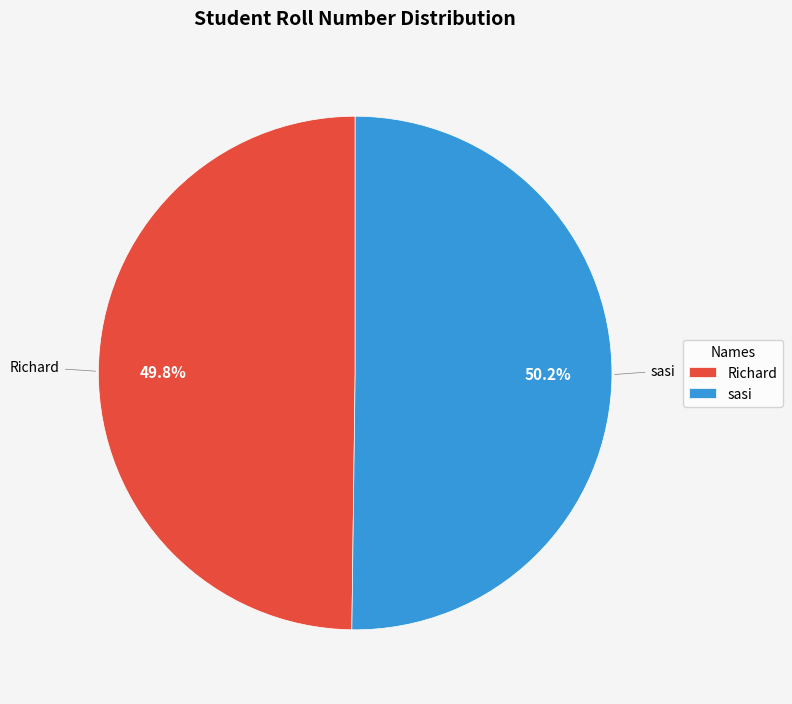

To the nearest percent, what percentage of the pie is Richard?

50%